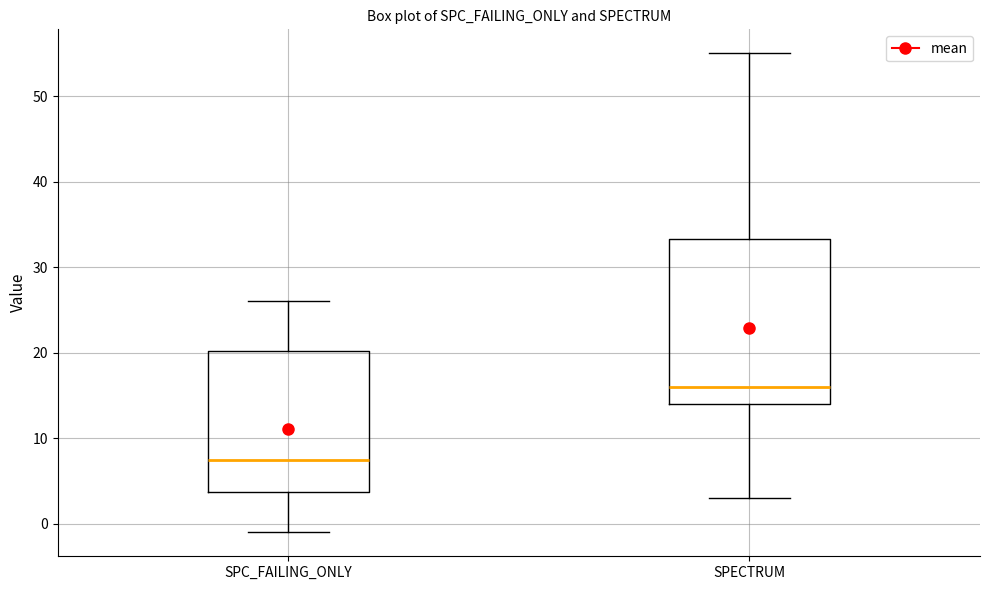

Which box has the highest median line?

SPECTRUM